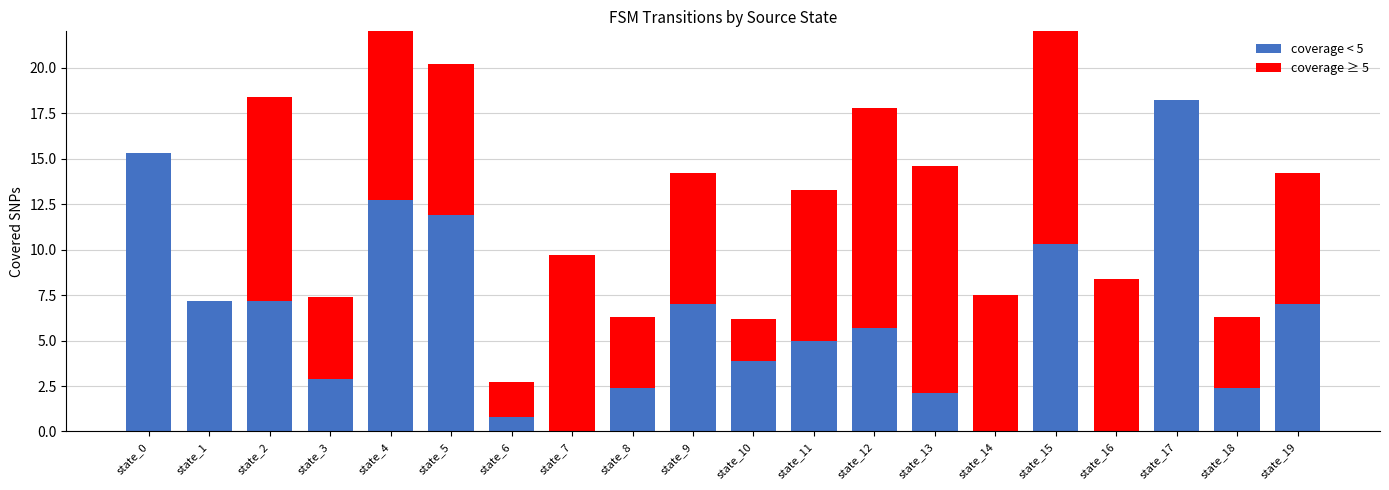

What is the value of the coverage < 5 bar at the 10th from the left?

7.0